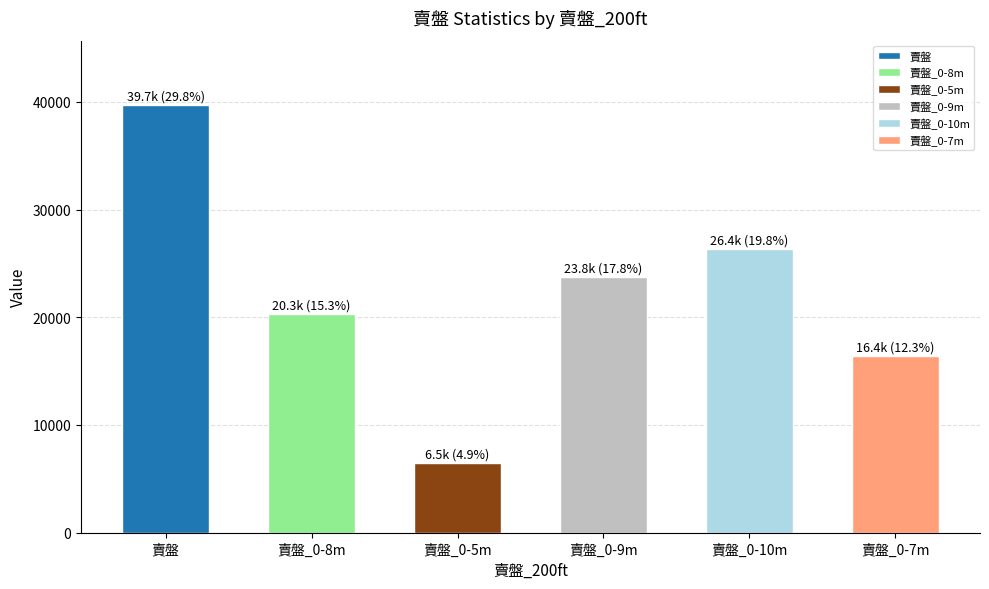

How many data points does each series have?

6